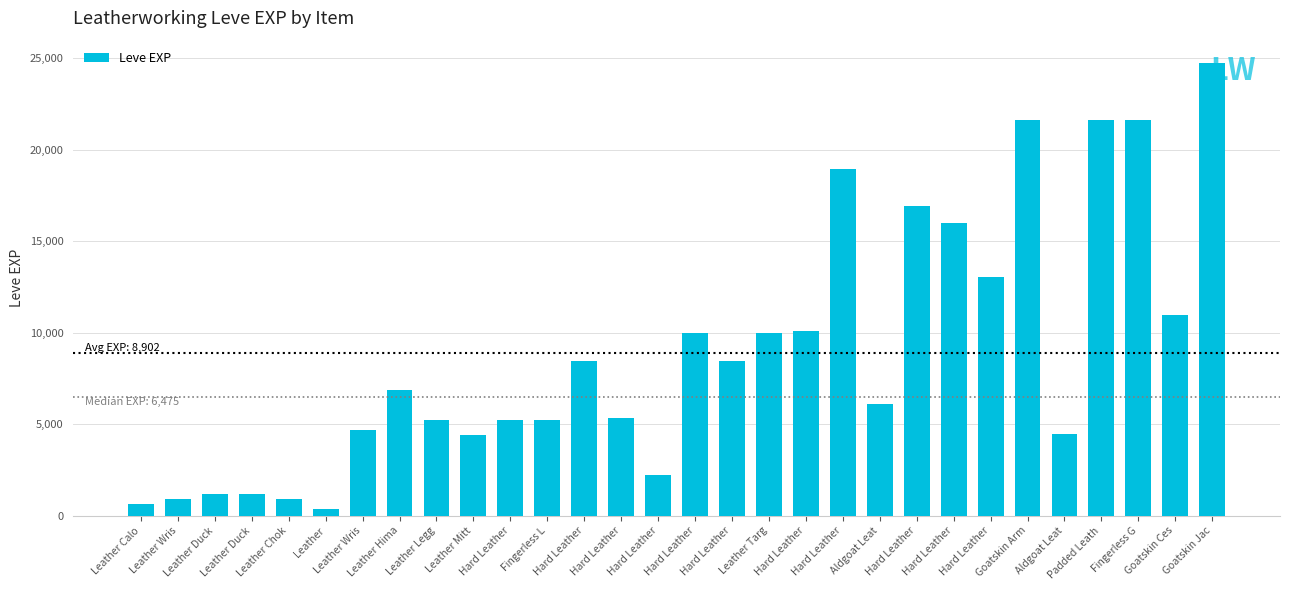

What is the average value?

8902